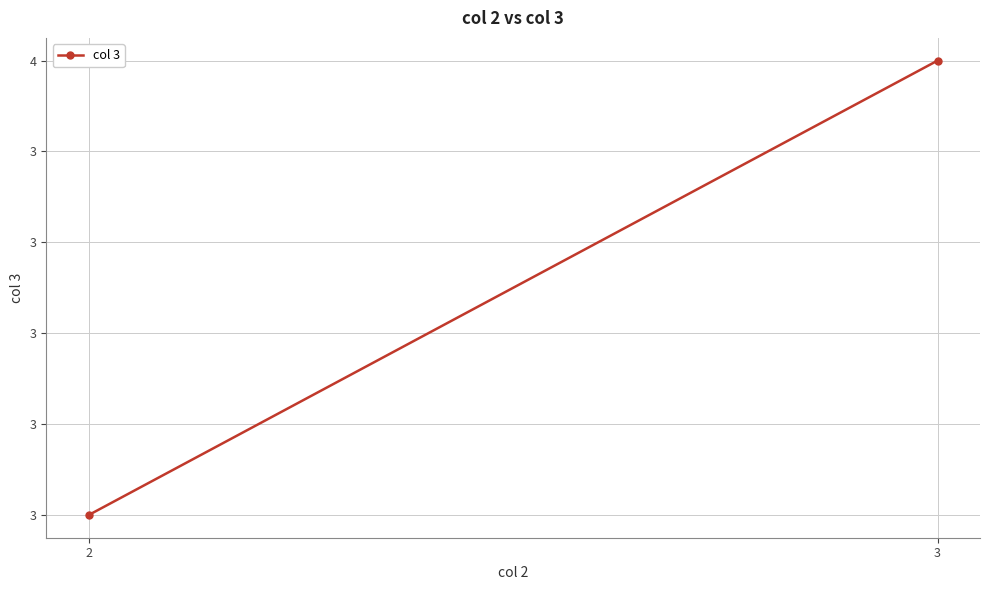

Count the number of data series in this chart.

1